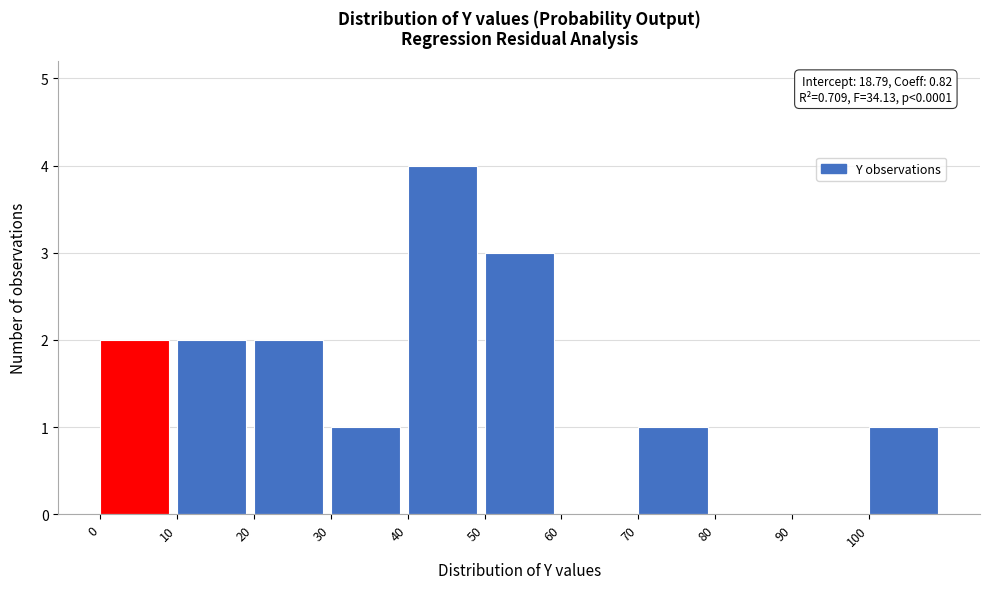

Over which range of the x-axis is the bar tallest?

40 to 50